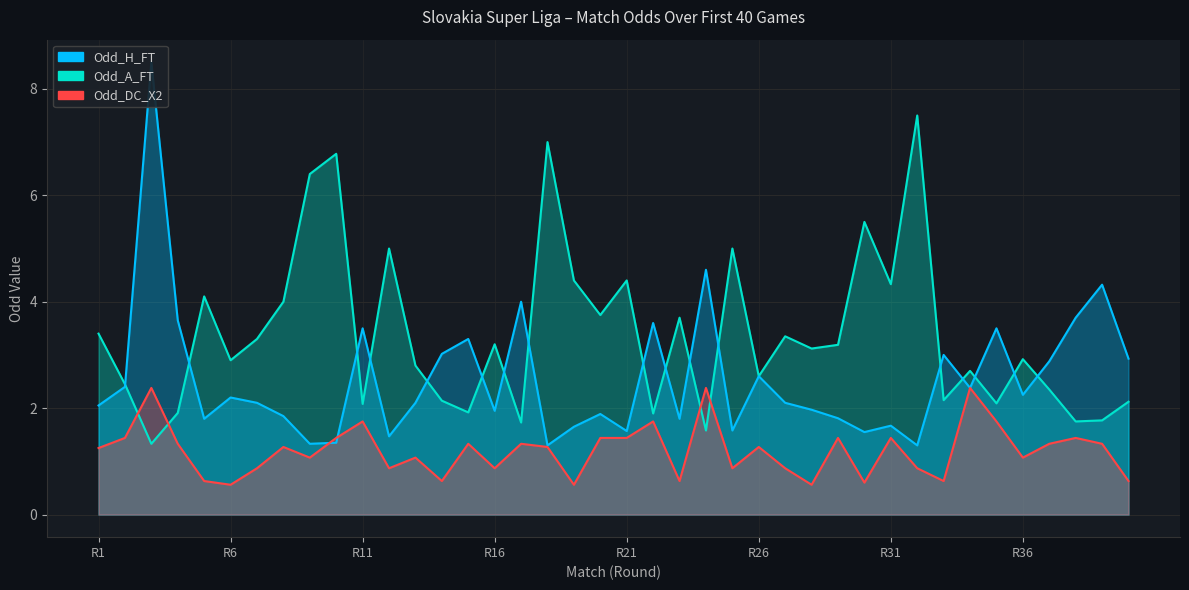

True or false: Odd_DC_X2 has a value of 0.8 at 39.

False